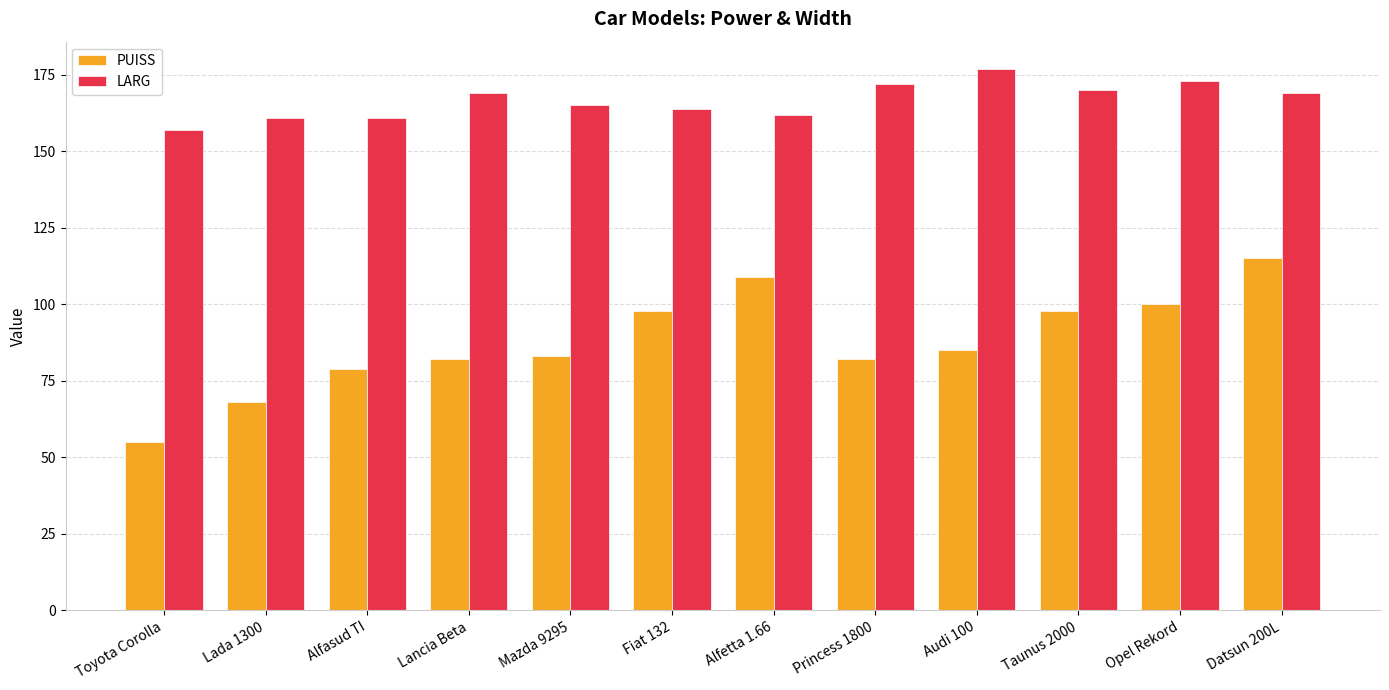

Is the value of LARG at Opel Rekord greater than the value of PUISS at Datsun 200L?

Yes